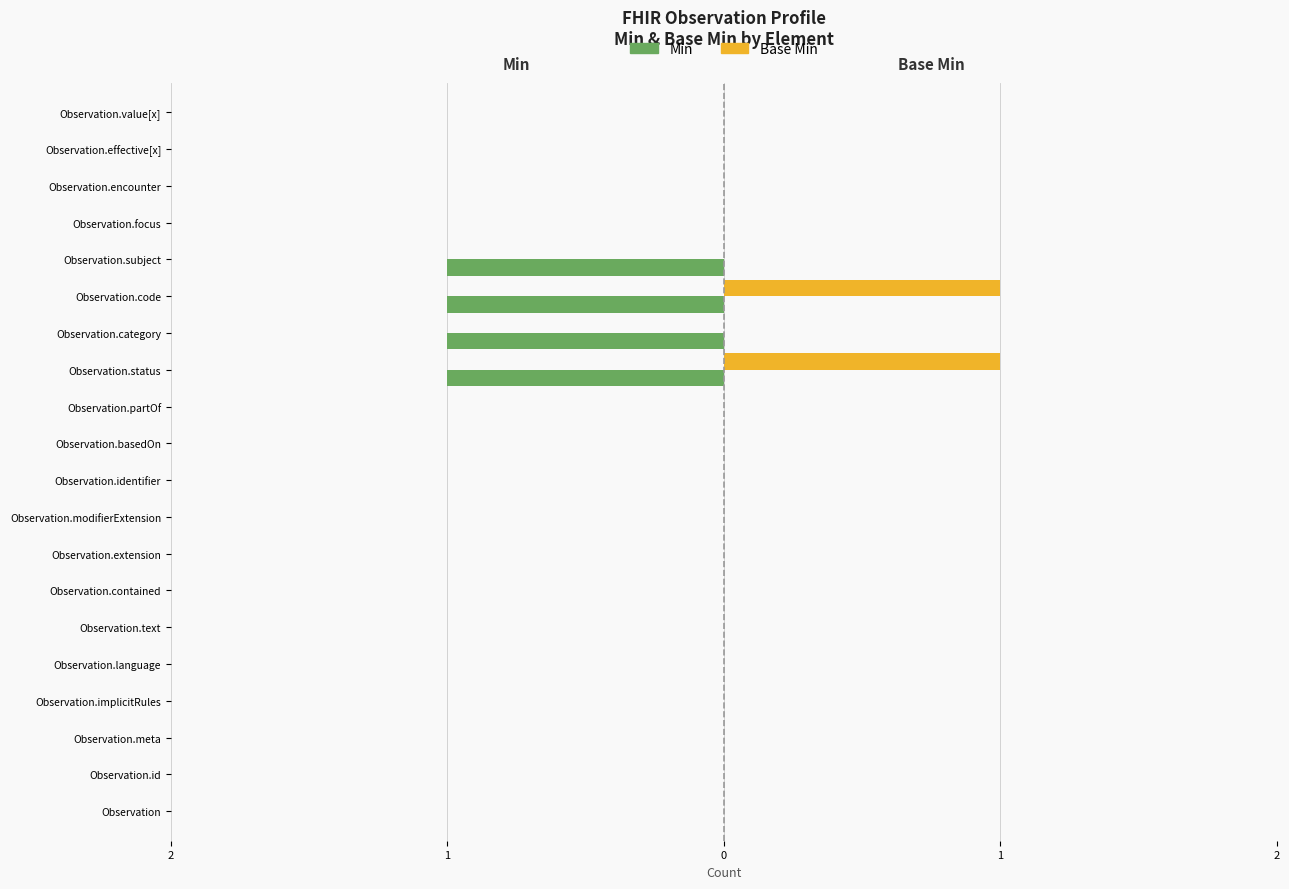

What are all the series names shown in the legend?

Min, Base Min